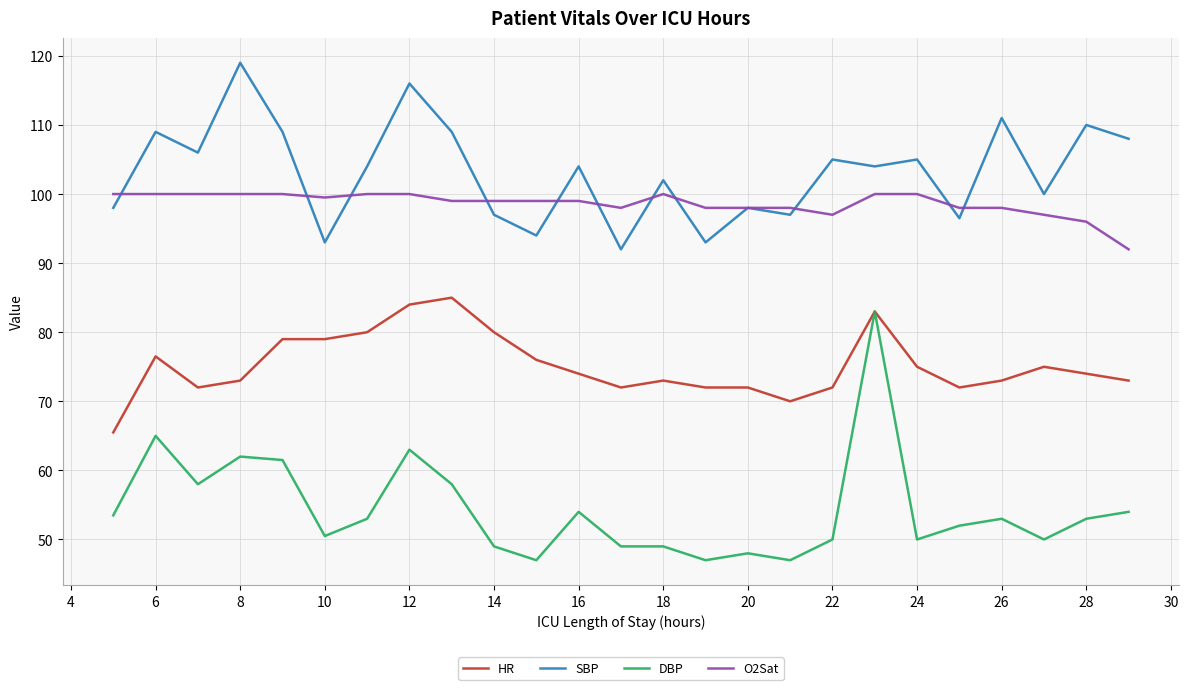

True or false: SBP has more than 2 points higher than both neighbors.

True